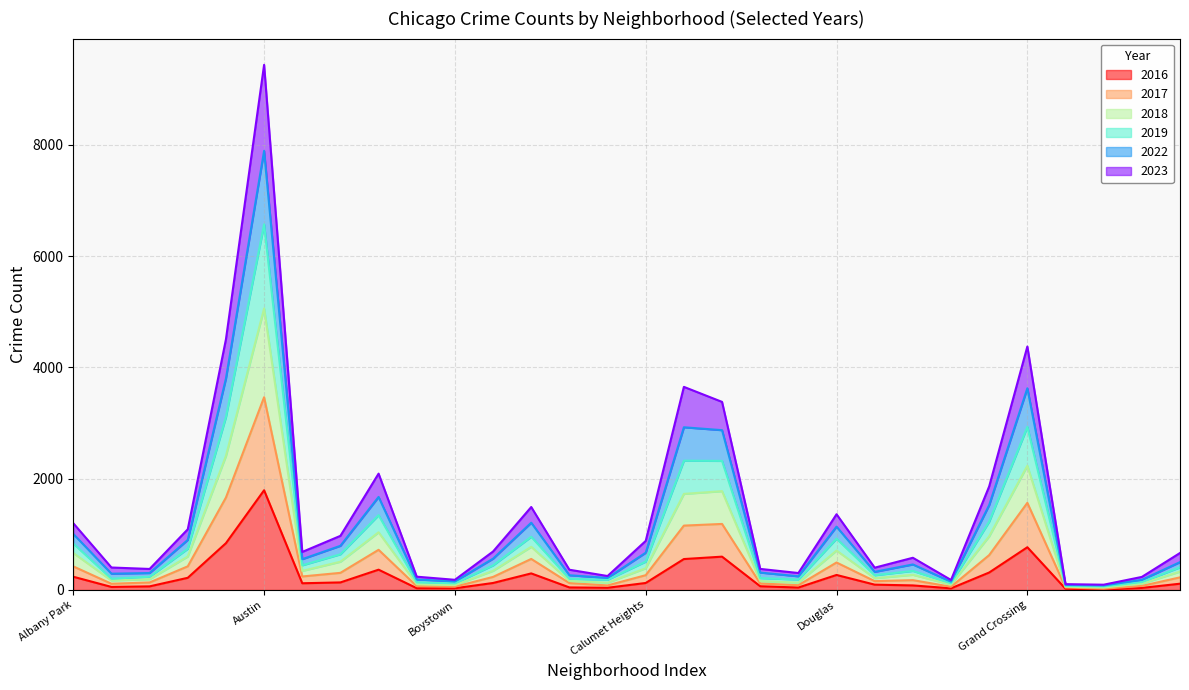

How many interior local valleys does the 2016 series have?

7